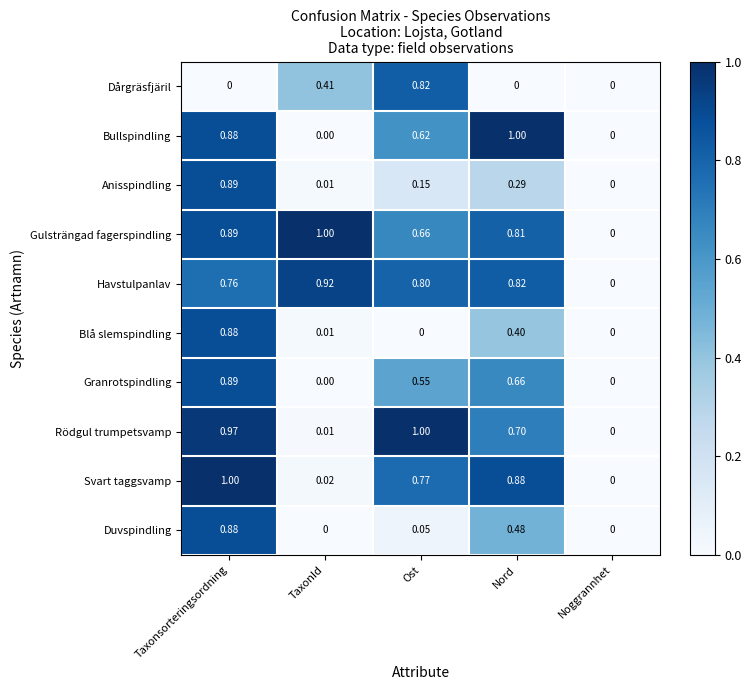

List the labels in order of Gulsträngad fagerspindling value, smallest first.

Noggrannhet, Ost, Nord, Taxonsorteringsordning, TaxonId